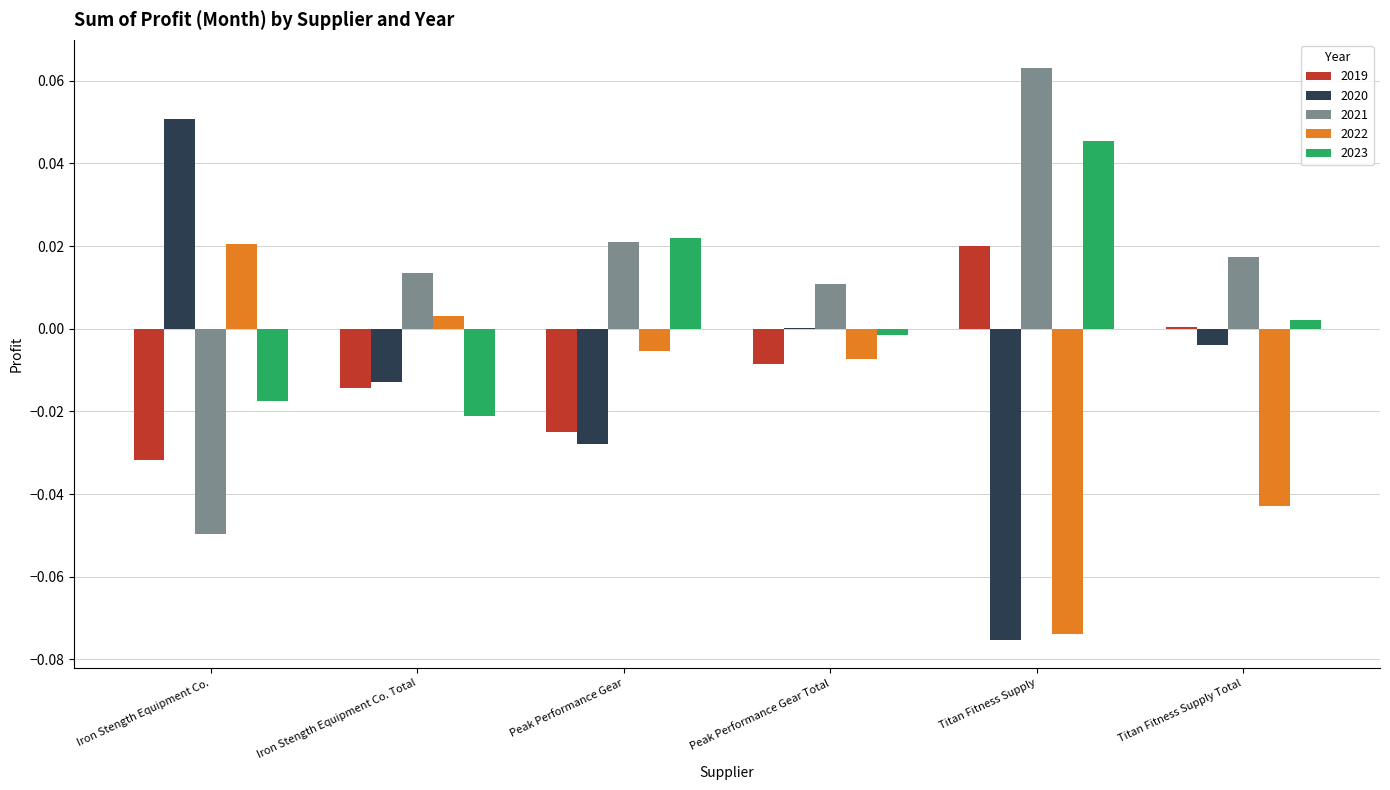

The 2021 series shows 0.0 at Titan Fitness Supply Total. True or false?

True